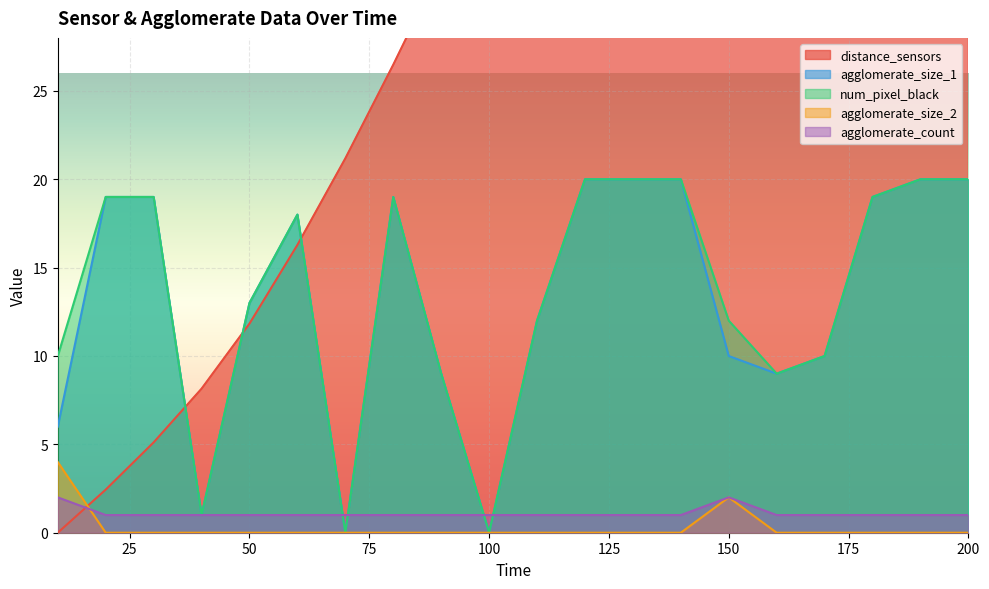

What is the value of the agglomerate_size_1 point at the 18th from the left?

19.0